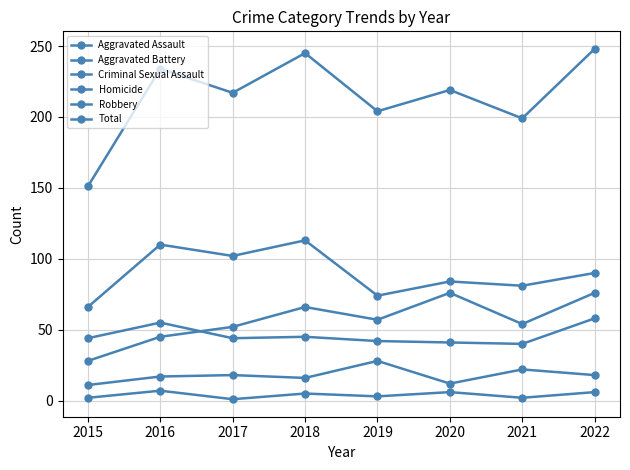

True or false: Criminal Sexual Assault has more than 2 interior local peaks.

True